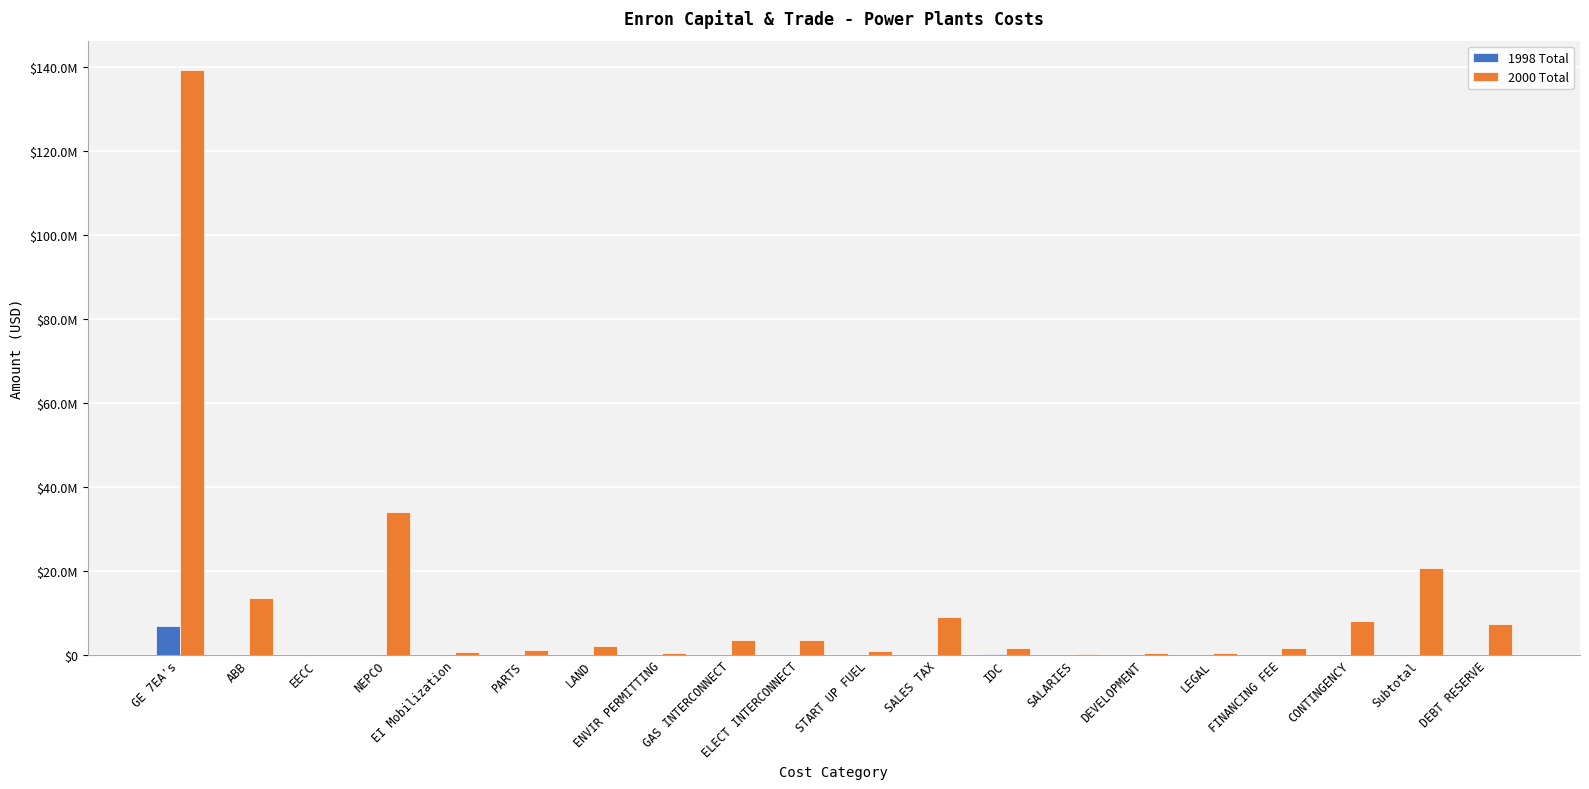

What is the sum of all 2000 Total values?

247839095